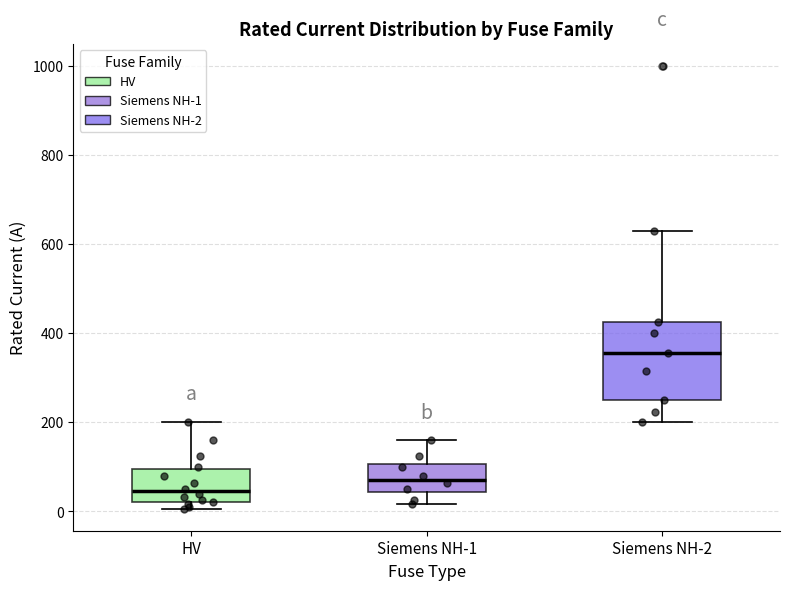

Which box's median line is the highest?

Siemens NH-2